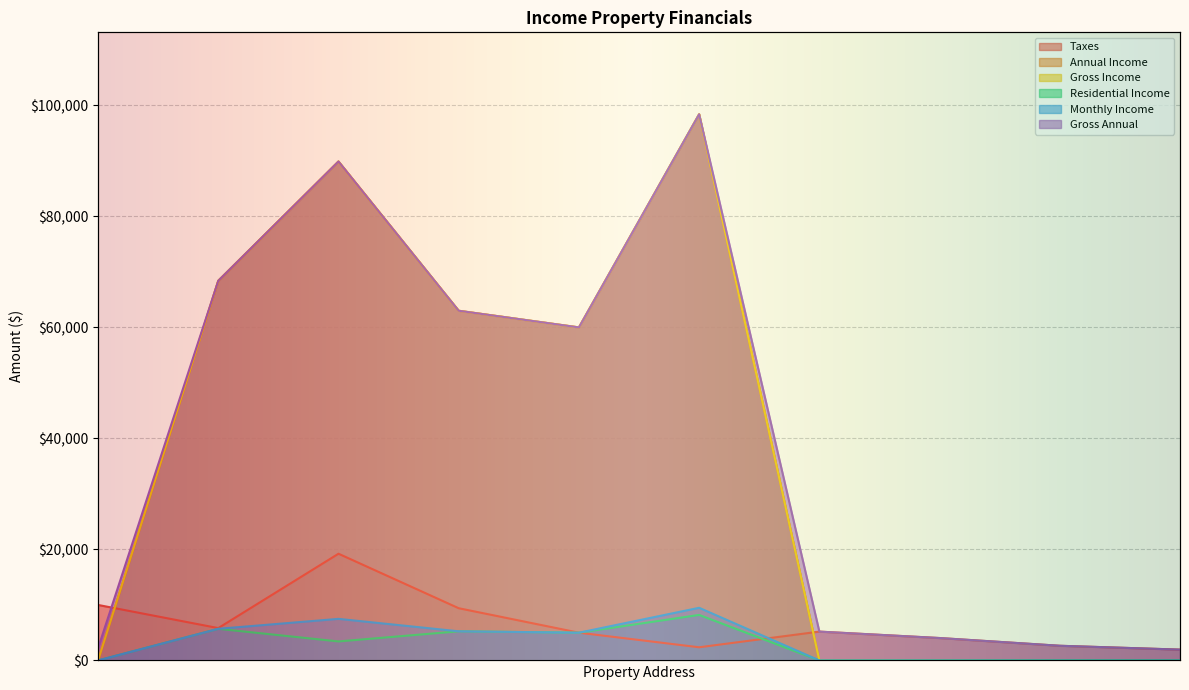

Which label corresponds to the smallest value in the chart?

34-55 9th st